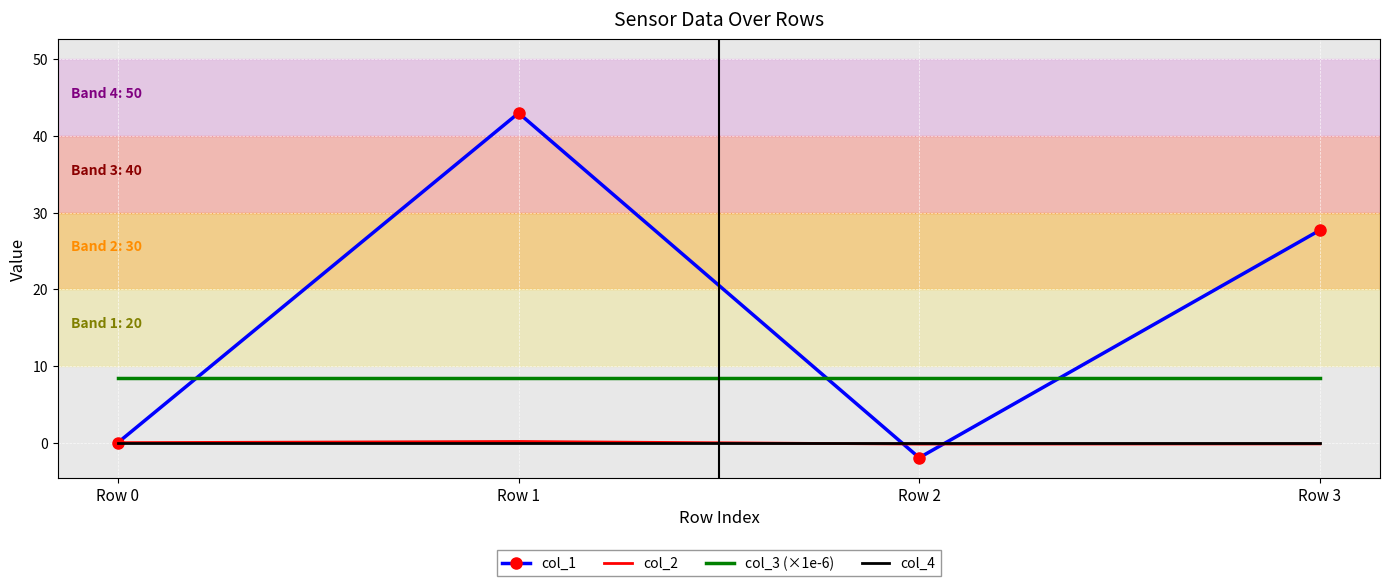

How many intersections are there between col_3 (×1e-6) and col_1?

3